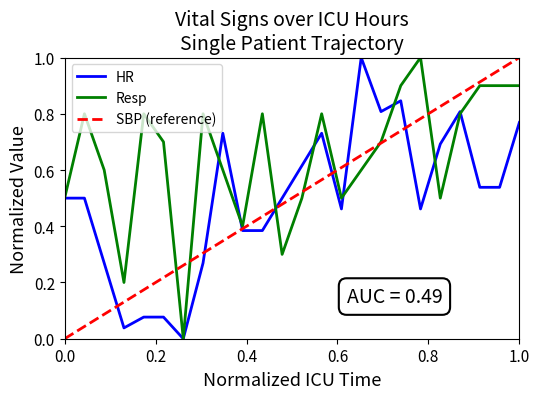

In Resp, how many points are higher than both neighbors (excluding endpoints)?

6